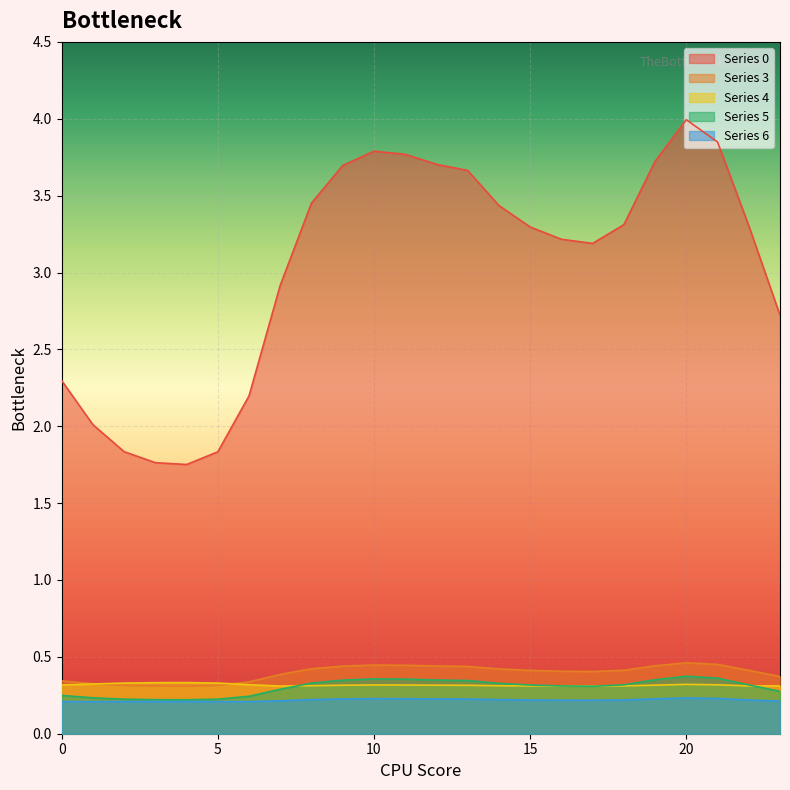

What is the minimum value for 3?

0.3